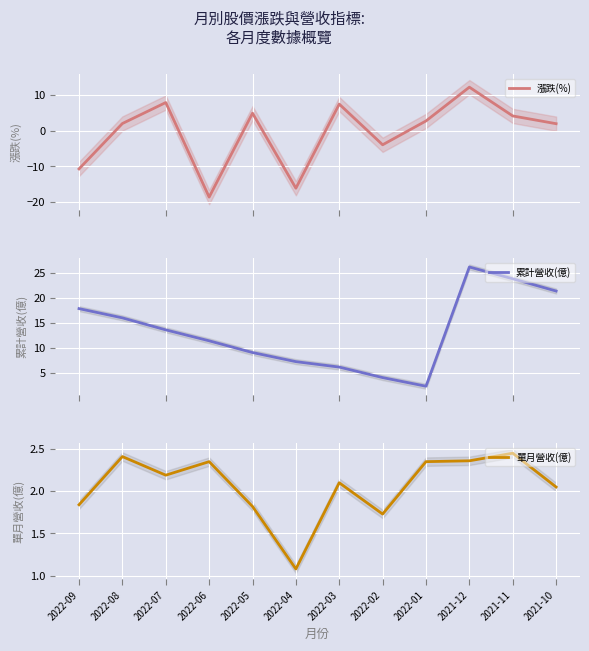

What is the difference between the 漲跌(%) values at 2022-08 and 2021-10?

0.1